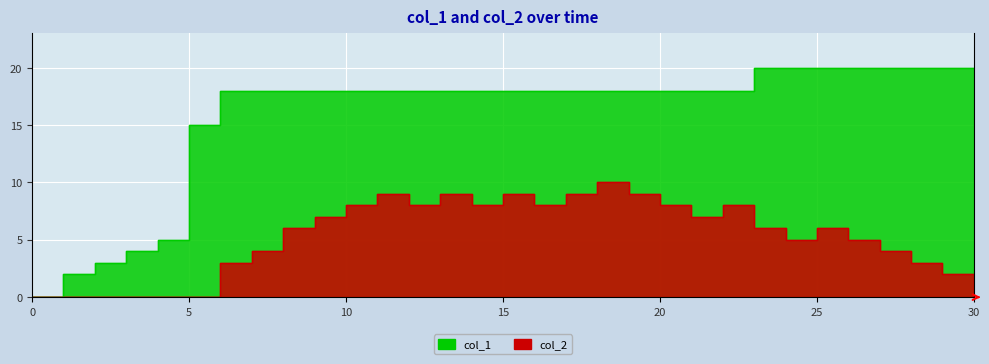

How many data points in col_2 are less than 6?

14